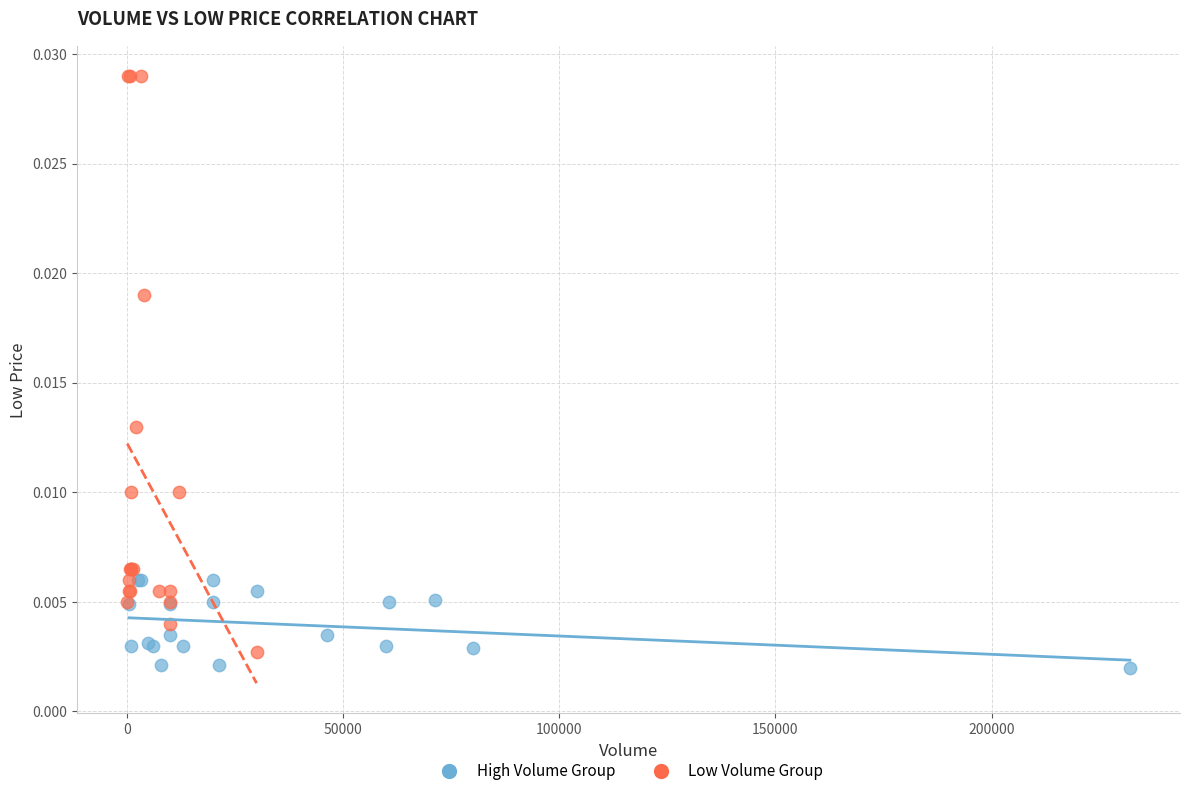

Which series reaches the maximum Y coordinate?

Low Volume Group